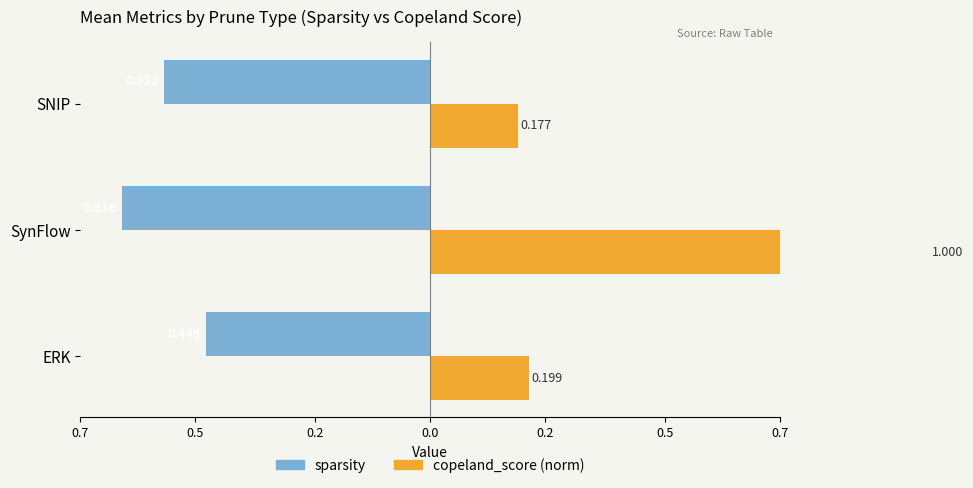

Is the value of sparsity at SynFlow greater than the value of copeland_score (norm) at ERK?

No